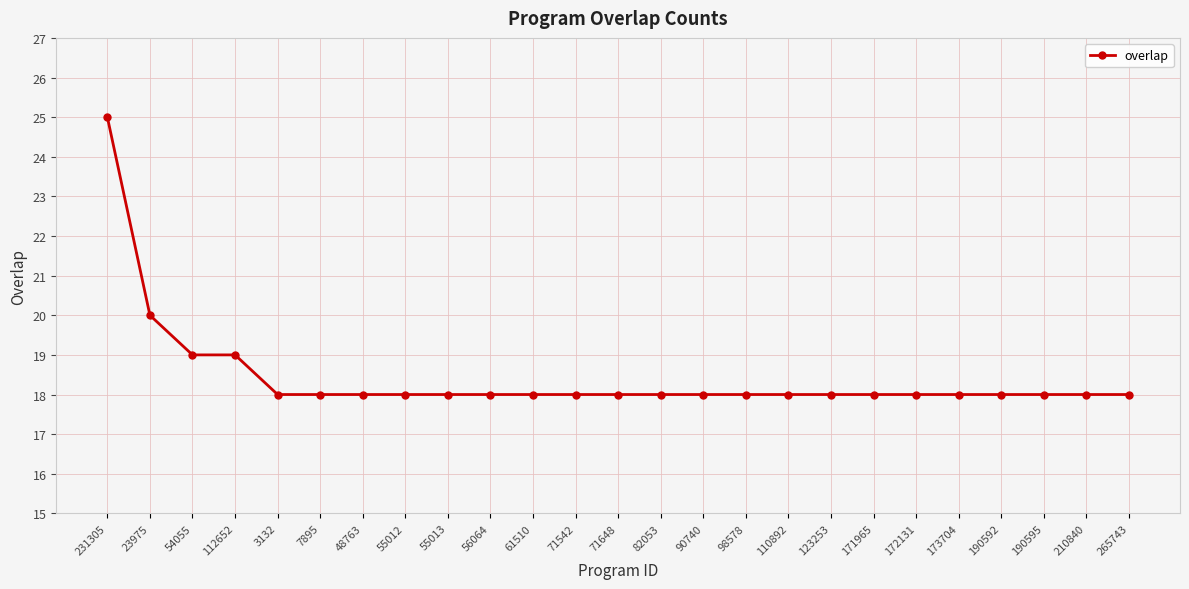

What is the sum of all values?

461